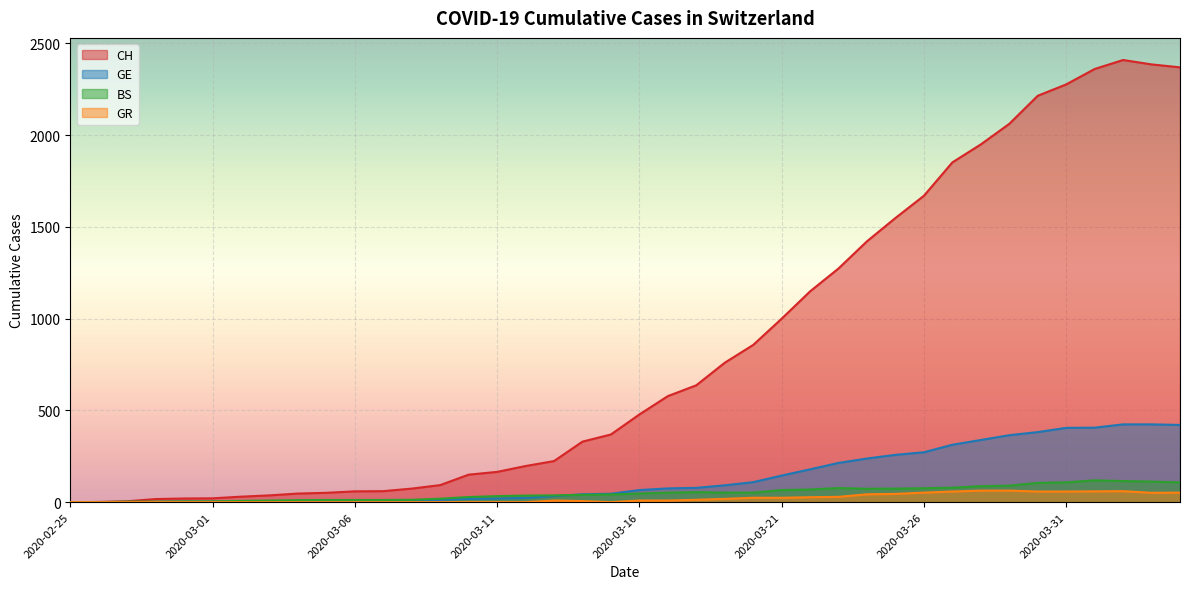

Count the number of categories in the chart.

40